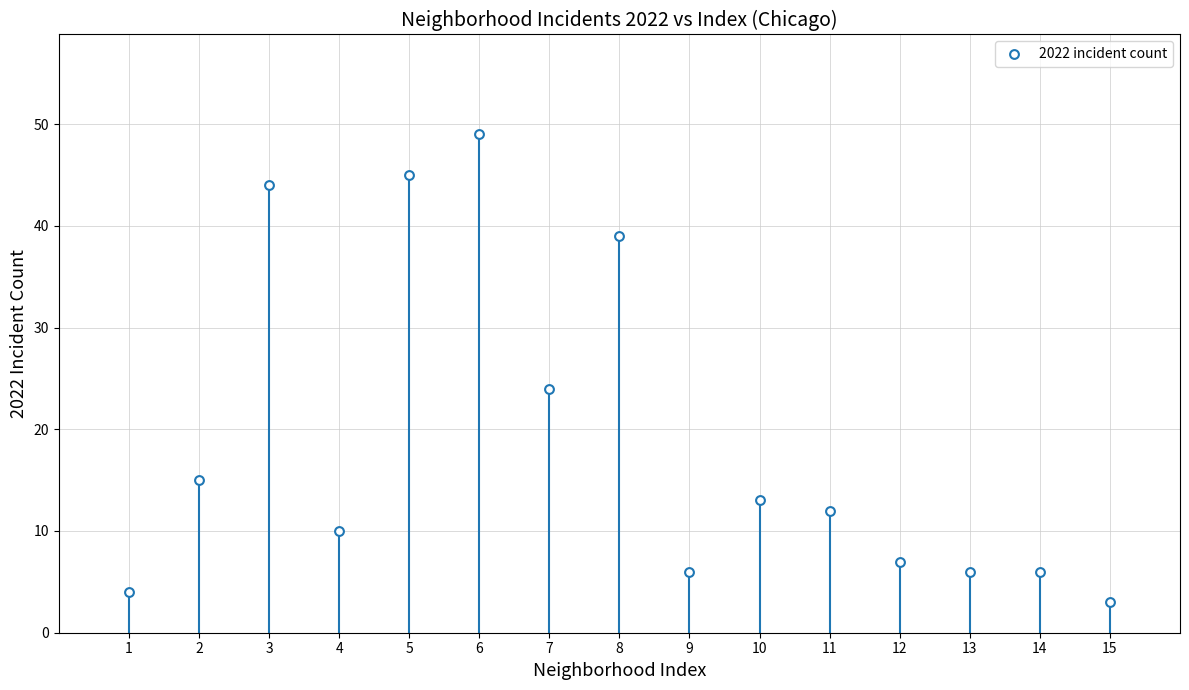

What is the range of Y values (max minus min)?

46